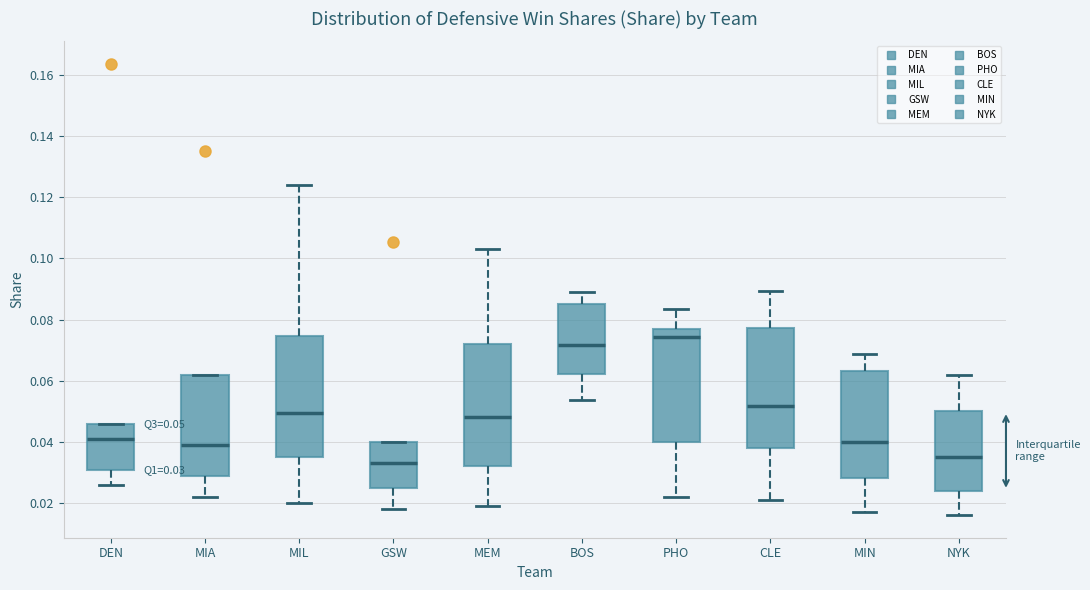

Which box's median line is the lowest?

GSW